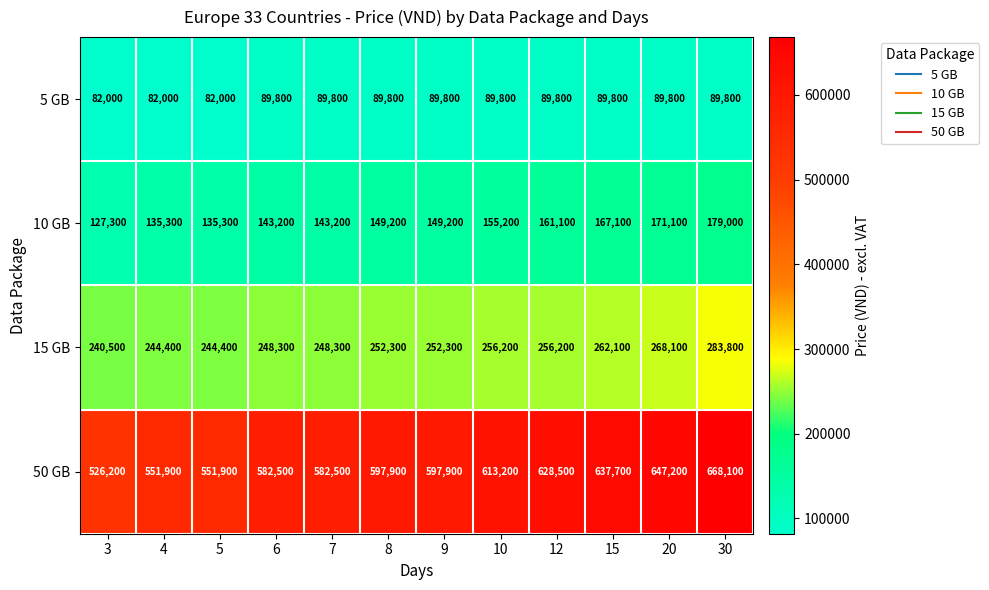

At how many categories does at least one series exceed 474611?

12